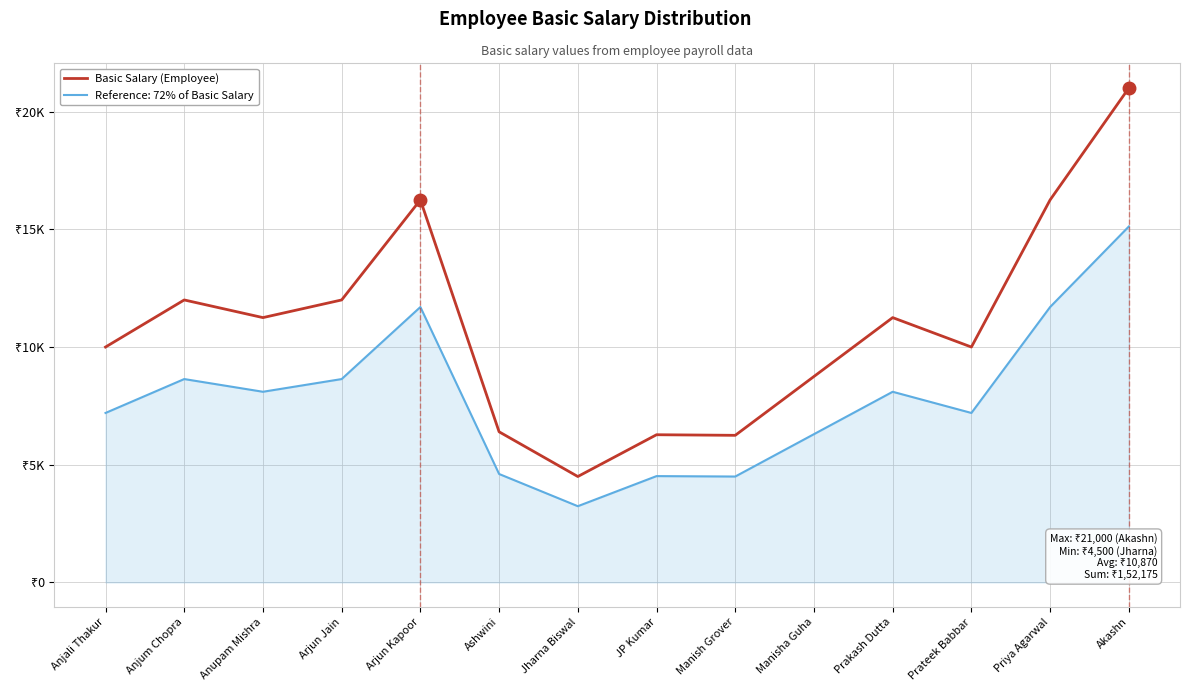

Which label corresponds to the smallest value in the chart?

Jharna Biswal